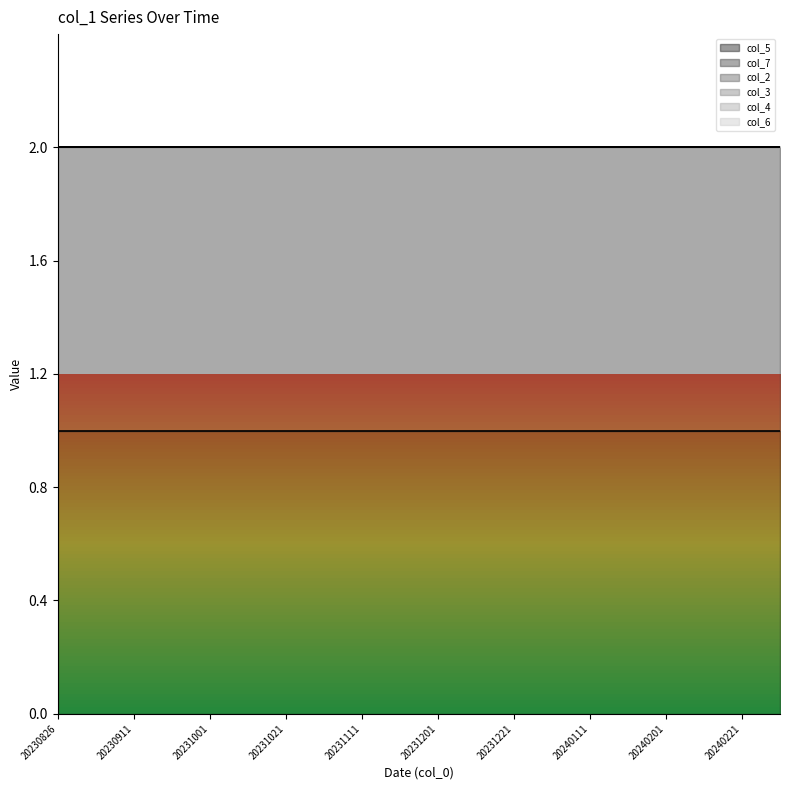

True or false: col_2 and col_7 cross at least once.

False